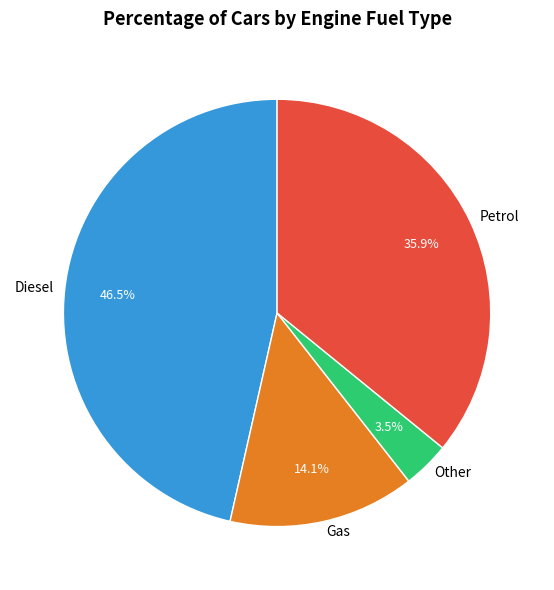

Count the number of slices in the pie.

4